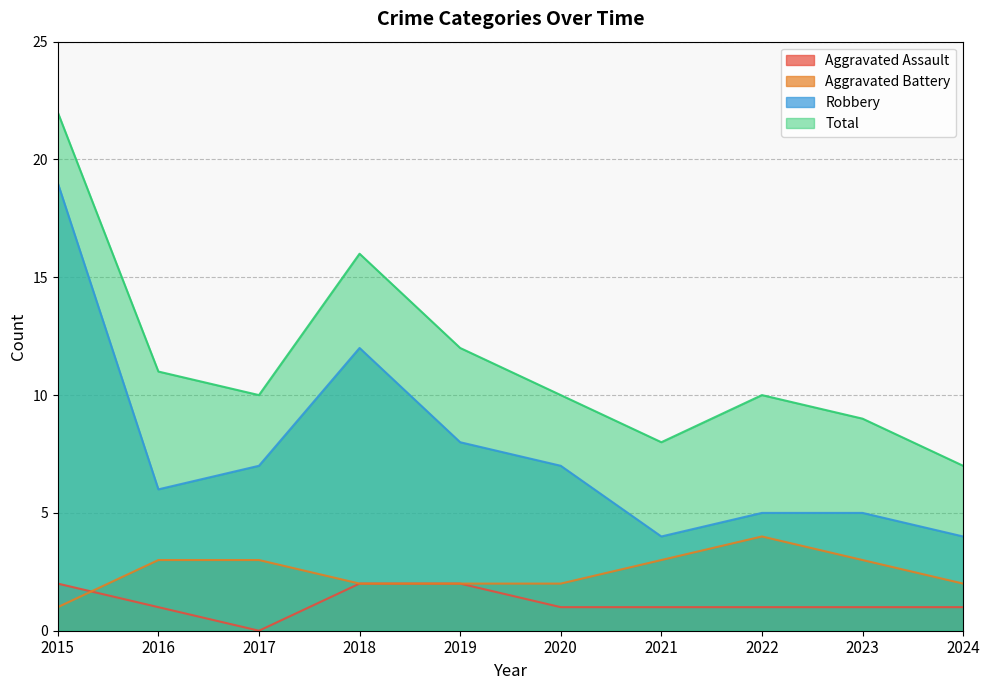

True or false: Aggravated Battery and Robbery cross at least once.

False